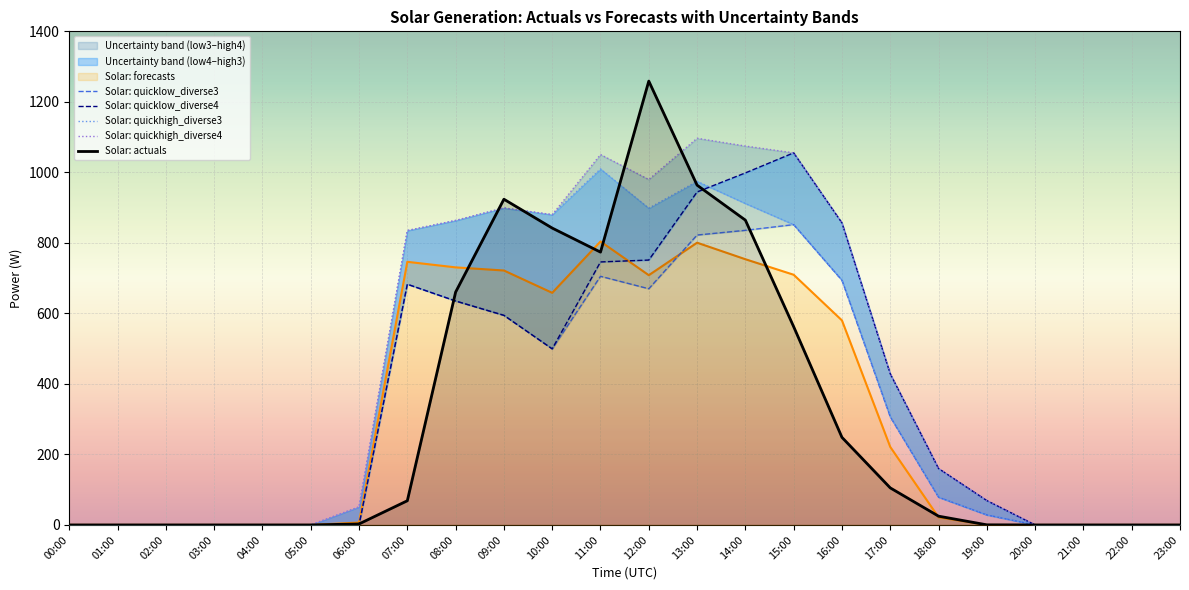

True or false: Solar: quickhigh_diverse3 and Solar: quickhigh_diverse4 intersect in this chart.

False